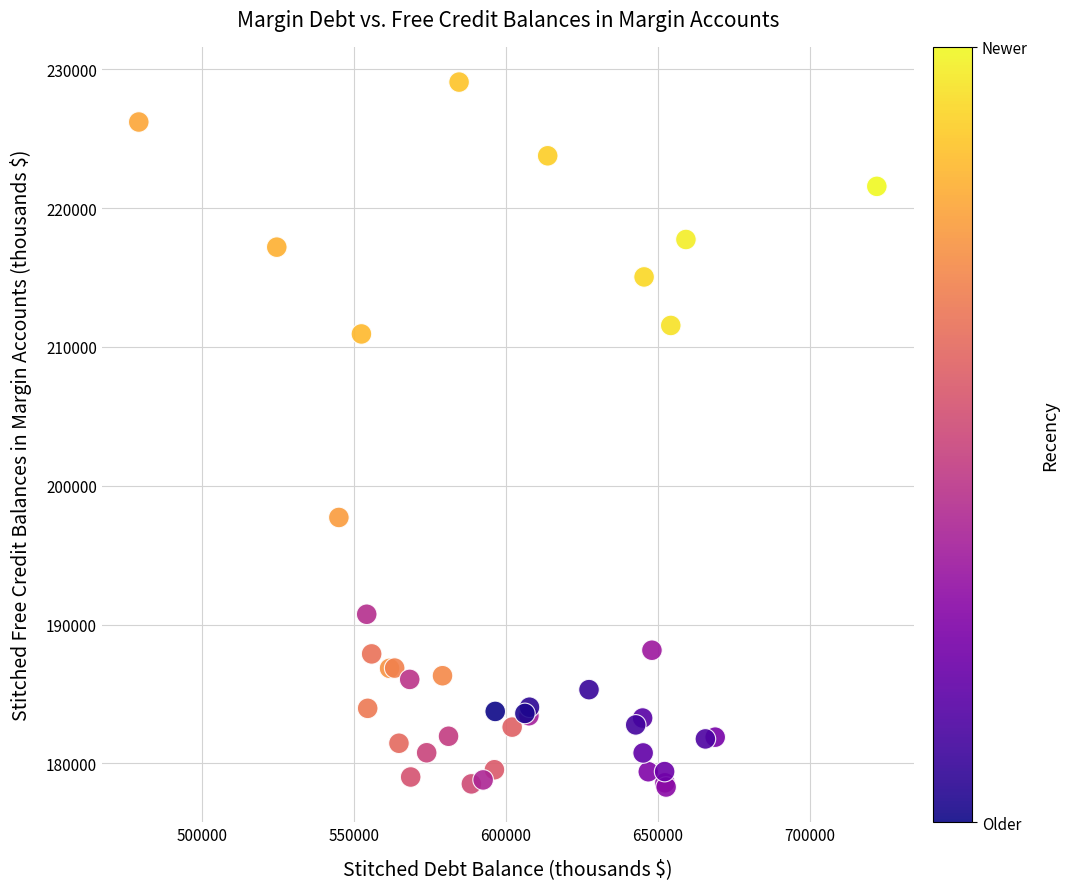

What Y value in the scatter plot is closest to 203688?

197716